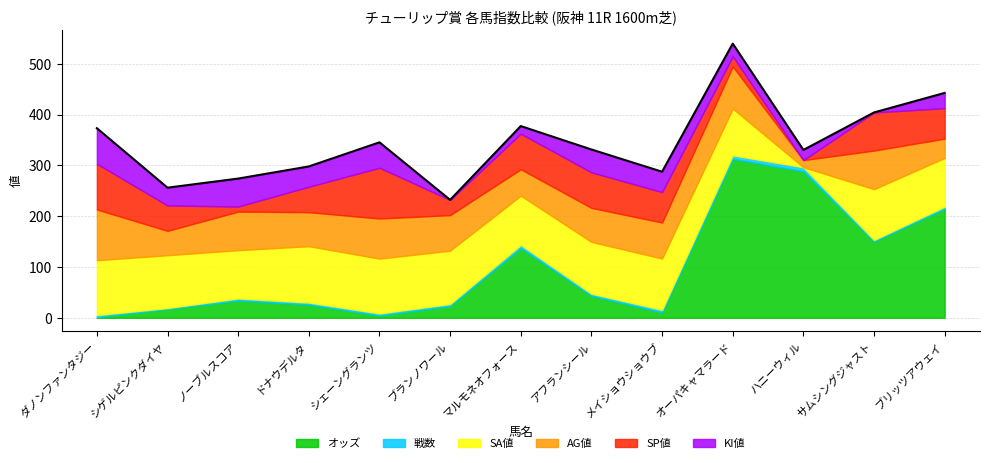

What position from the left is ブリッツアウェイ?

13